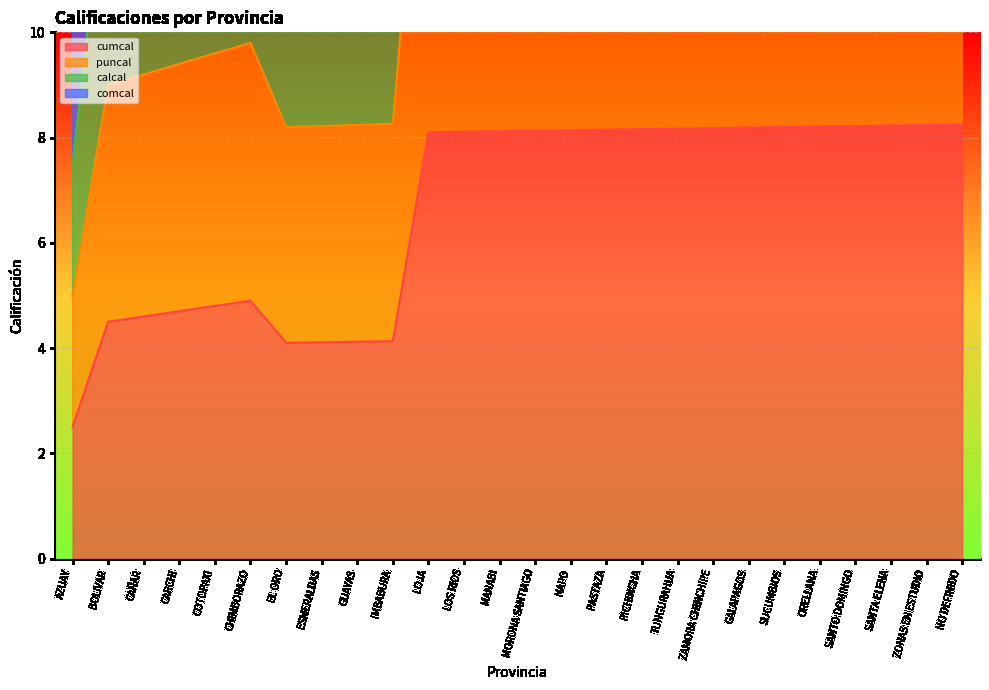

What position from the right is ORELLANA?

5